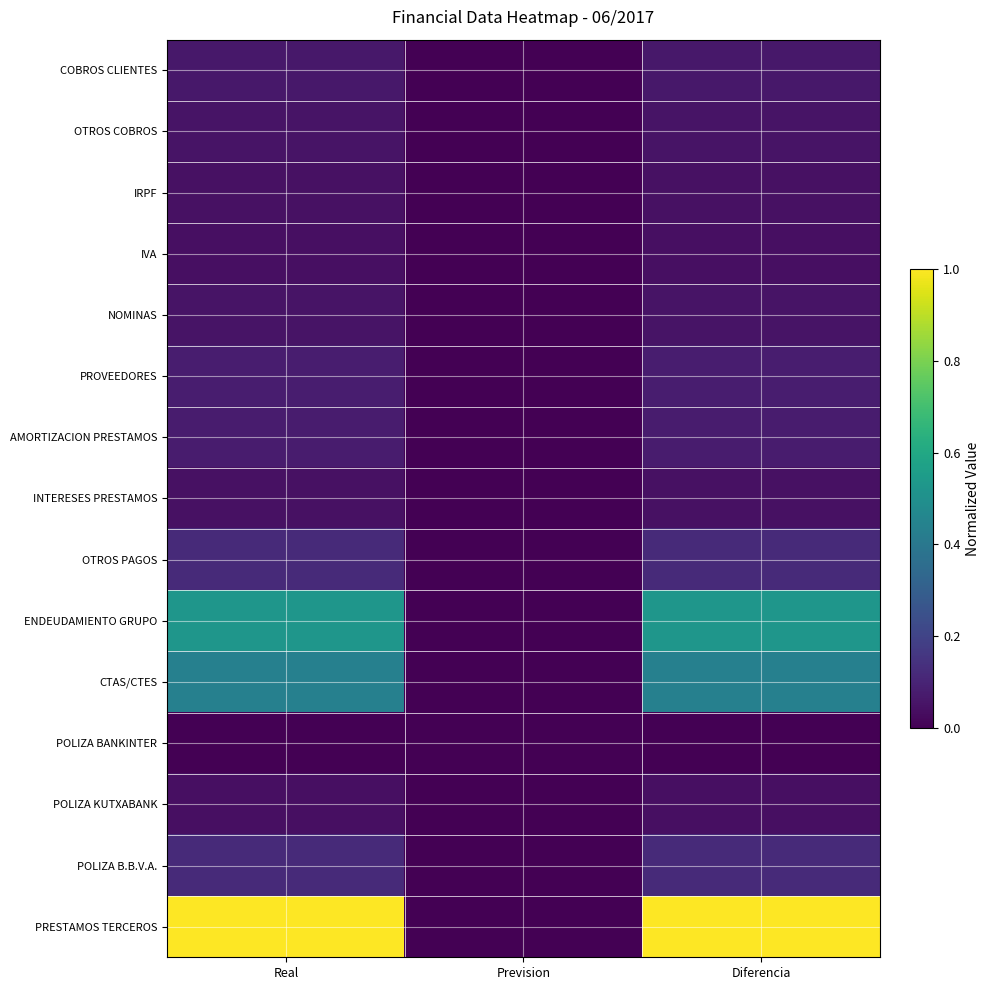

Reading right to left, list all the values displayed in this chart.

COBROS CLIENTES: Diferencia=0.1	Prevision=0.0	Real=0.1
OTROS COBROS: Diferencia=0.1	Prevision=0.0	Real=0.1
IRPF: Diferencia=0.0	Prevision=0.0	Real=0.0
IVA: Diferencia=0.0	Prevision=0.0	Real=0.0
NOMINAS: Diferencia=0.1	Prevision=0.0	Real=0.1
PROVEEDORES: Diferencia=0.1	Prevision=0.0	Real=0.1
AMORTIZACION PRESTAMOS: Diferencia=0.1	Prevision=0.0	Real=0.1
INTERESES PRESTAMOS: Diferencia=0.0	Prevision=0.0	Real=0.0
OTROS PAGOS: Diferencia=0.1	Prevision=0.0	Real=0.1
ENDEUDAMIENTO GRUPO: Diferencia=0.5	Prevision=0.0	Real=0.5
CTAS/CTES: Diferencia=0.4	Prevision=0.0	Real=0.4
POLIZA BANKINTER: Diferencia=0.0	Prevision=0.0	Real=0.0
POLIZA KUTXABANK: Diferencia=0.0	Prevision=0.0	Real=0.0
POLIZA B.B.V.A.: Diferencia=0.1	Prevision=0.0	Real=0.1
PRESTAMOS TERCEROS: Diferencia=1.0	Prevision=0.0	Real=1.0